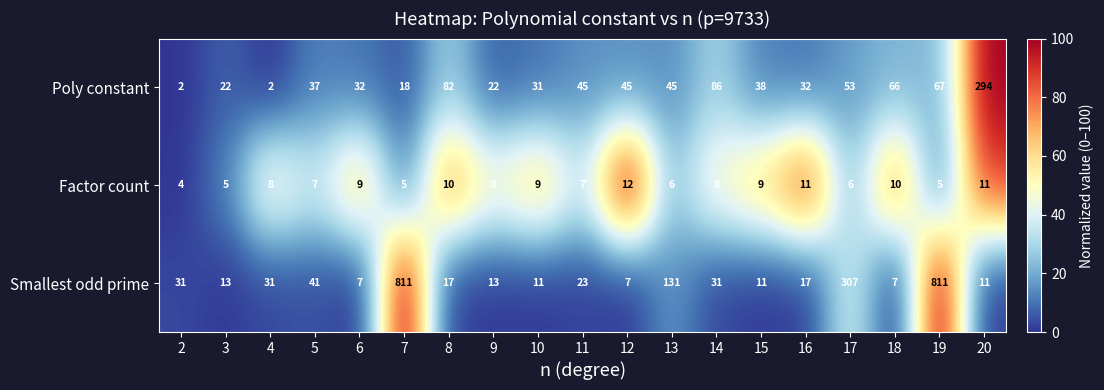

Where is Poly constant nearest to the value 148?

14